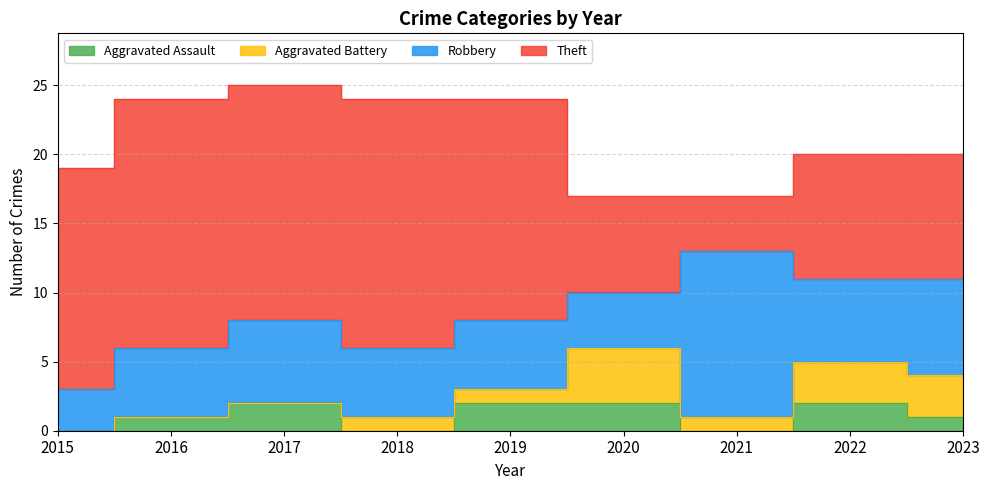

What is the sum of the Aggravated Battery values at 2019 and 2016?

1